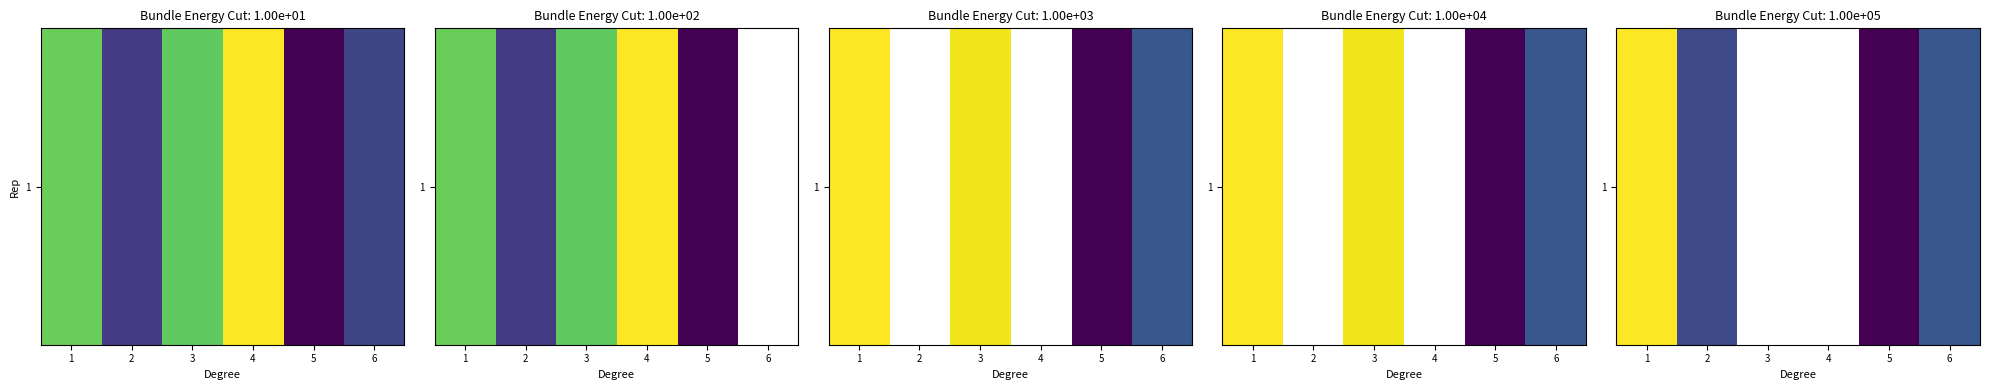

Which category has the lowest value across all series?

5